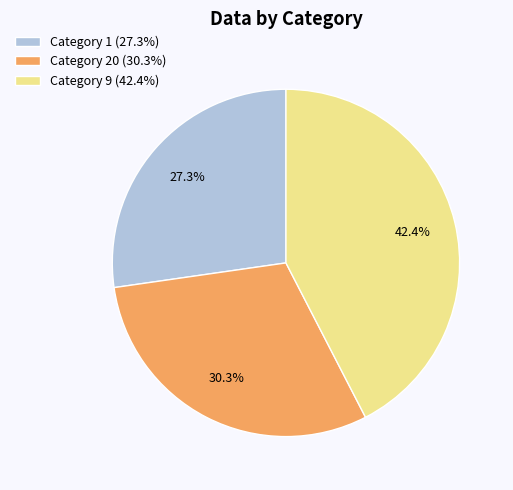

Which slice is the smallest?

Category 1 (27.3%)